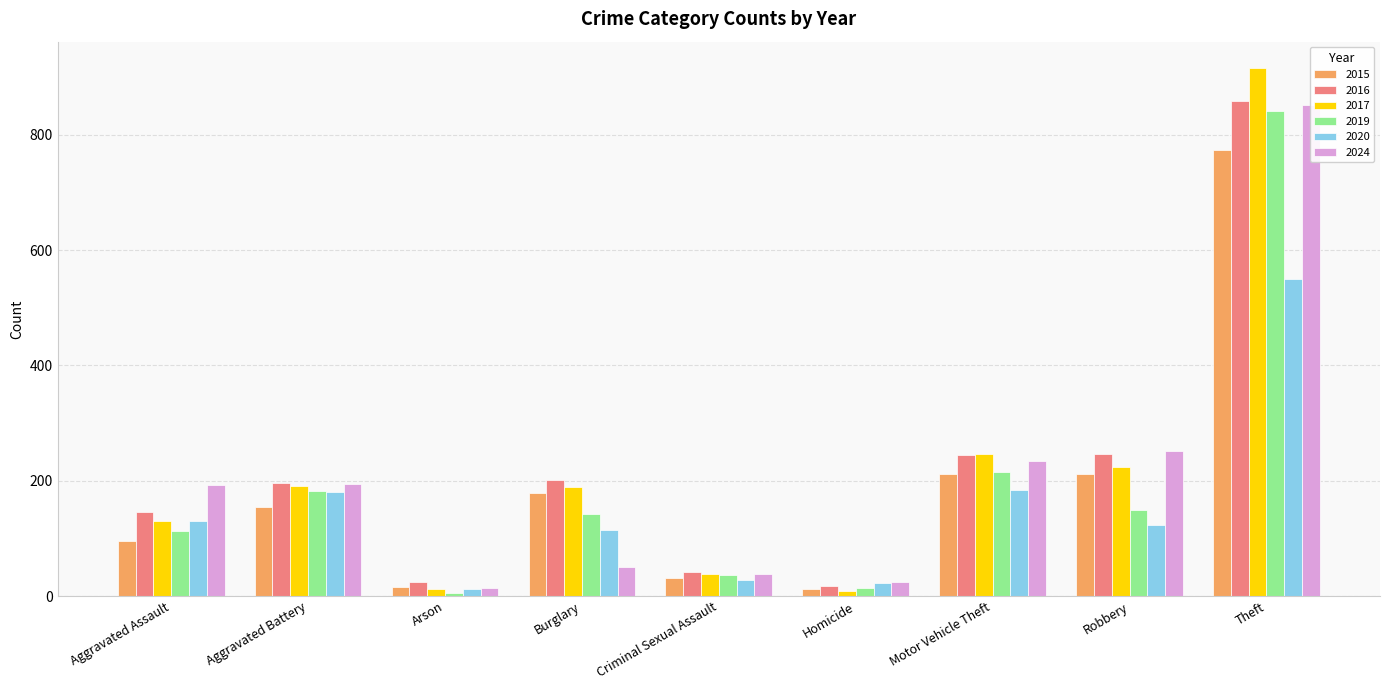

Is the value of 2015 at Homicide greater than the value of 2020 at Homicide?

No